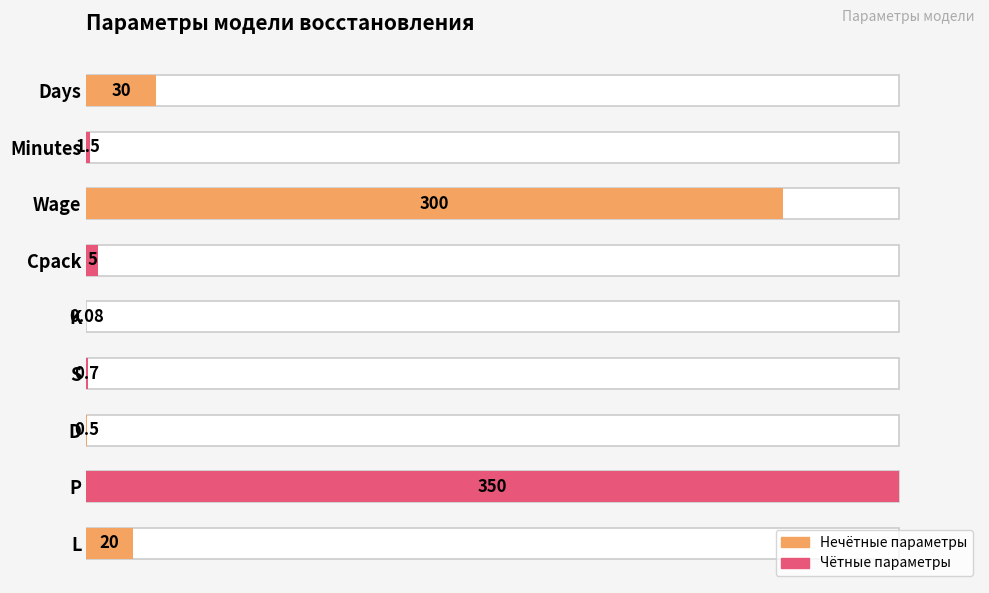

Does the chart contain stacked bars?

No